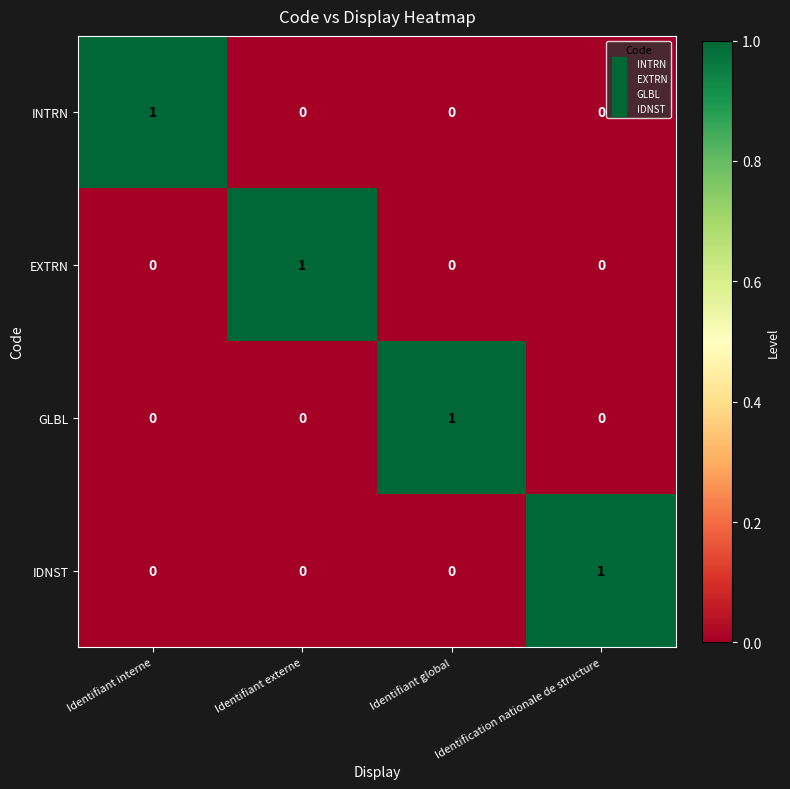

The GLBL series shows 0 at Identification nationale de structure. True or false?

True